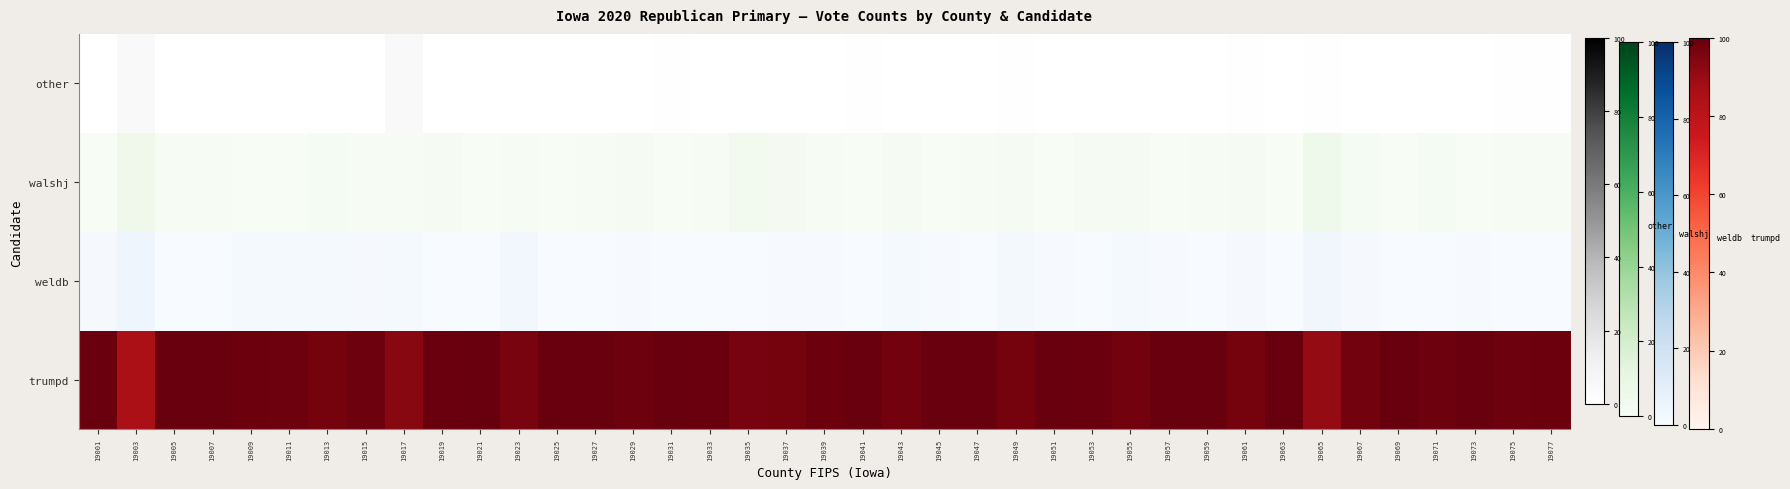

True or false: the data shows 0.0 at 19027.

True